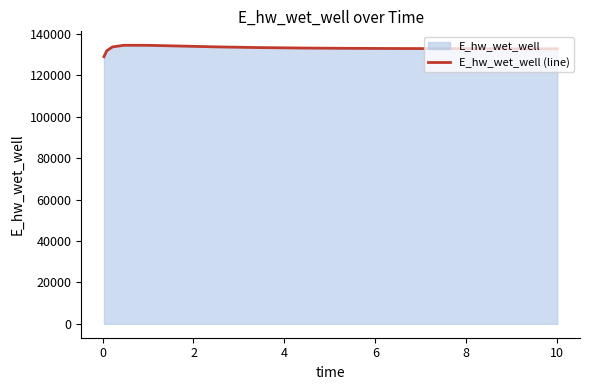

What is the minimum value shown in the chart?

129048.5